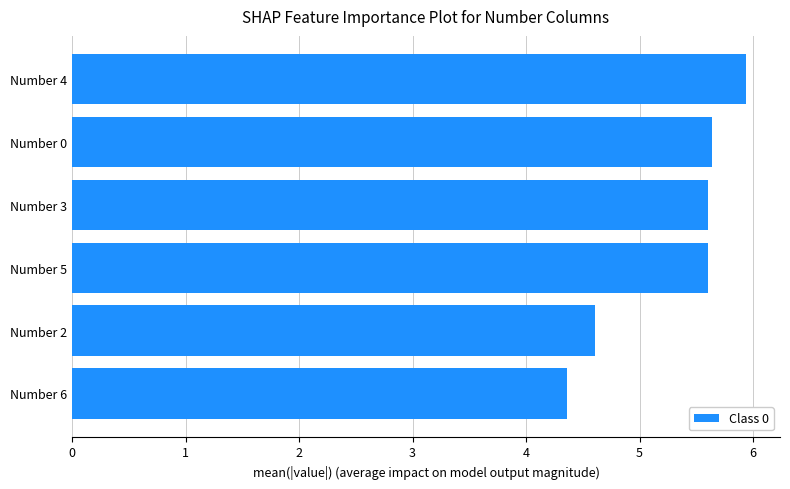

What is the difference between the maximum and minimum values?

1.6